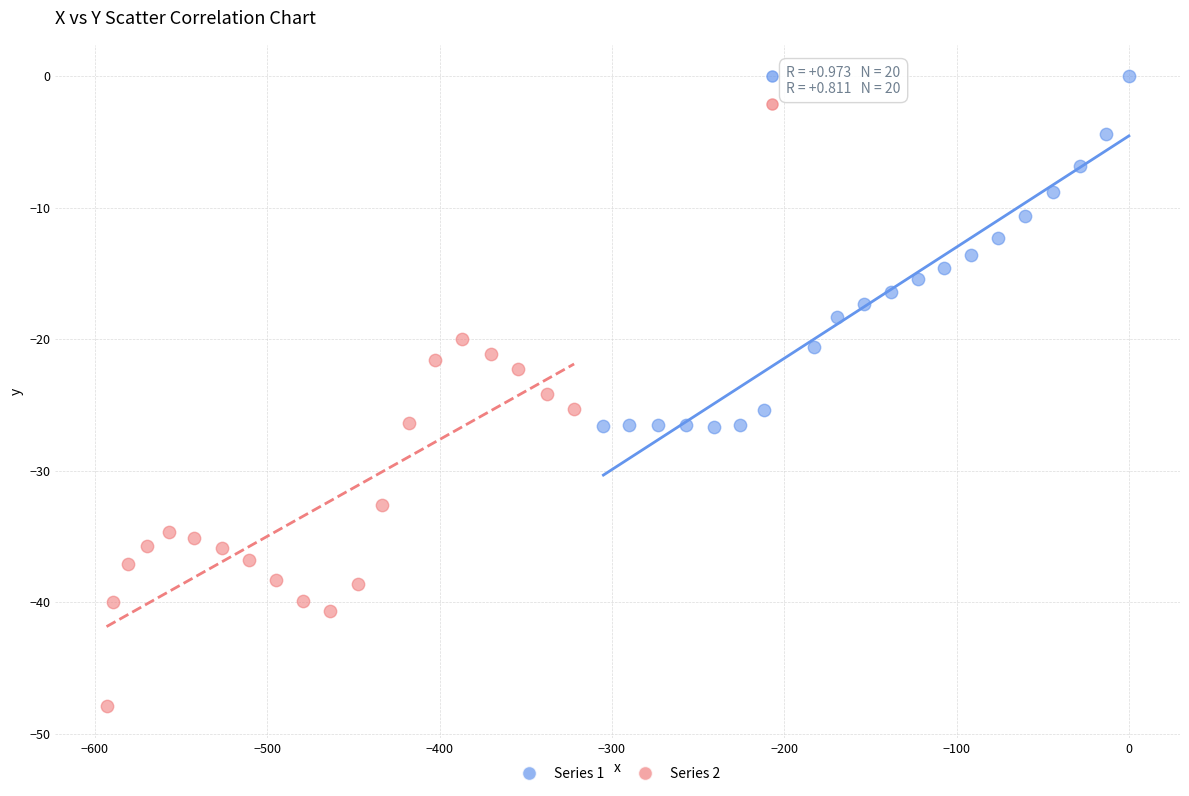

Which series reaches the maximum Y coordinate?

Series 1